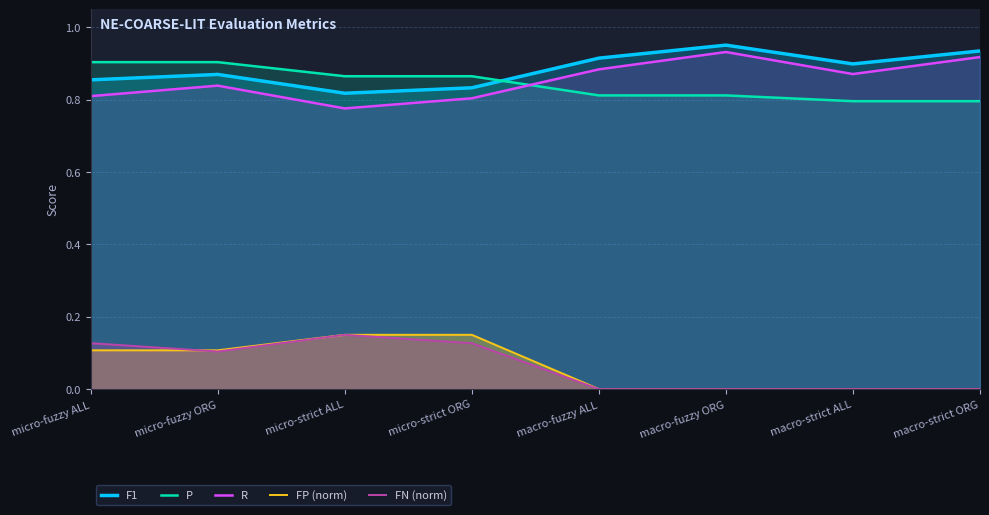

Is the value of P at macro-strict ORG greater than the value of R at macro-strict ALL?

No